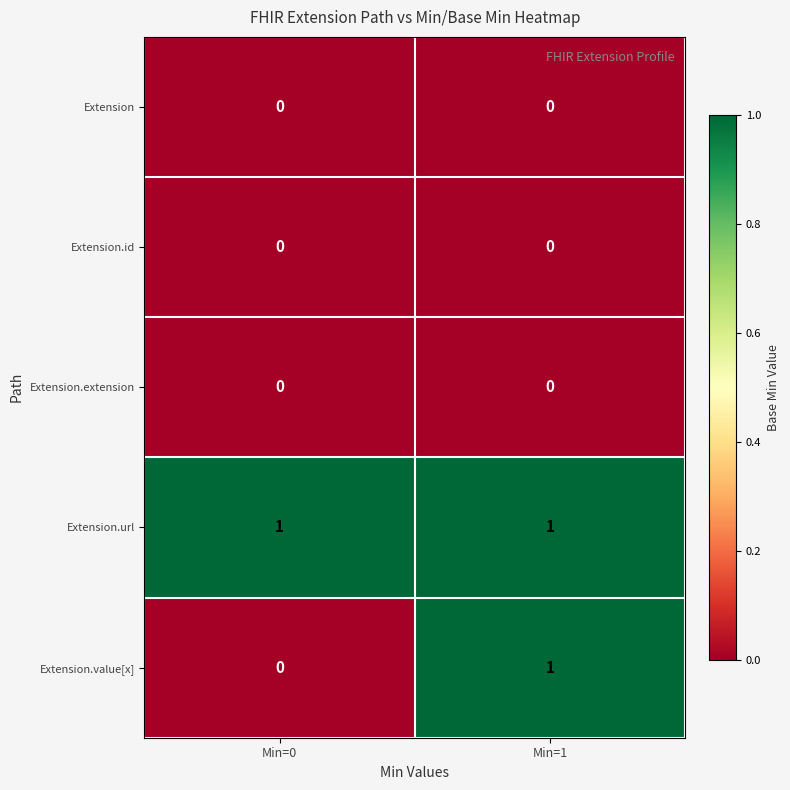

Which series has the largest total across all categories?

Extension.url